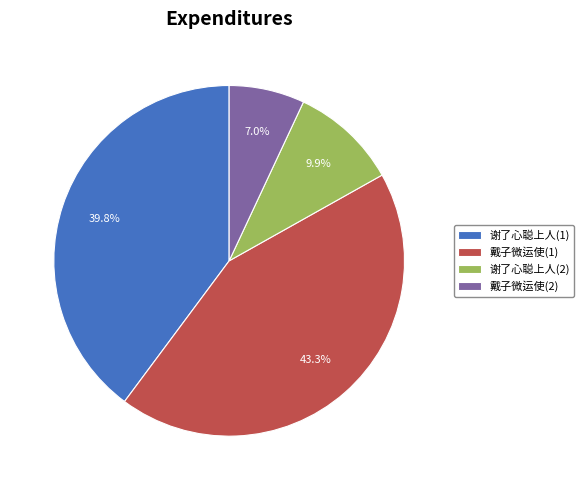

What is the total percentage of 谢了心聪上人(1) and 谢了心聪上人(2)?

49.7%